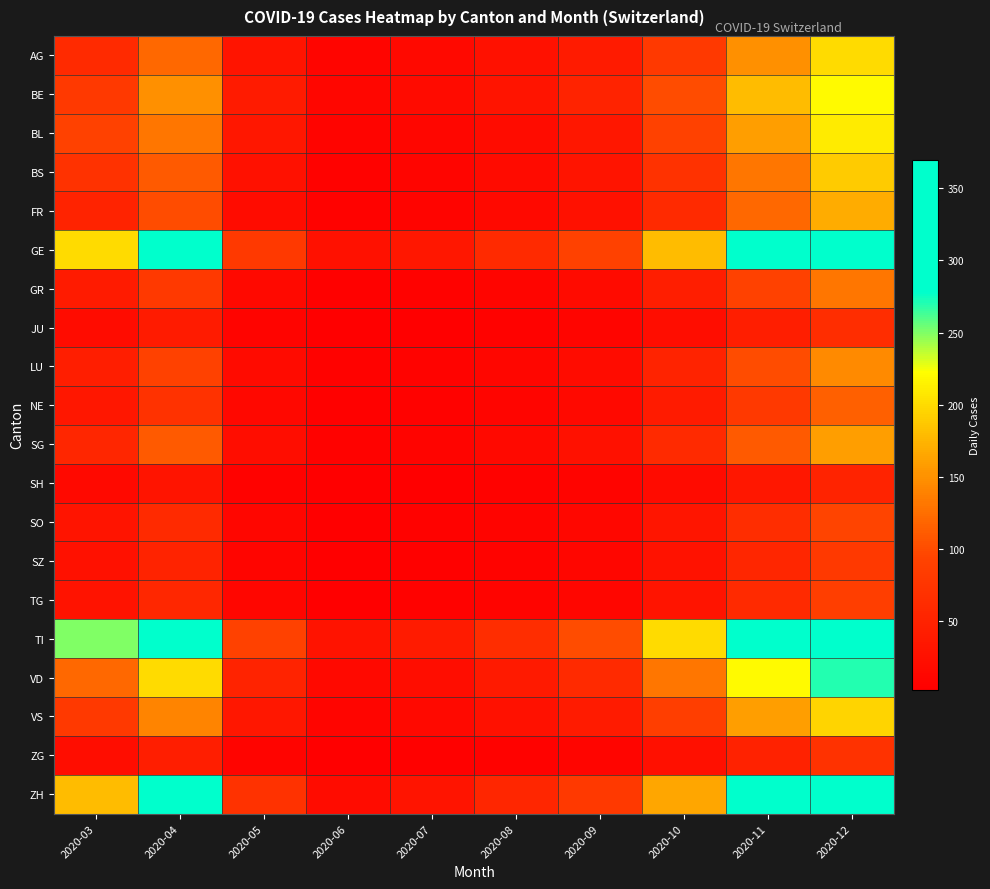

Which label corresponds to the largest value in the chart?

2020-12